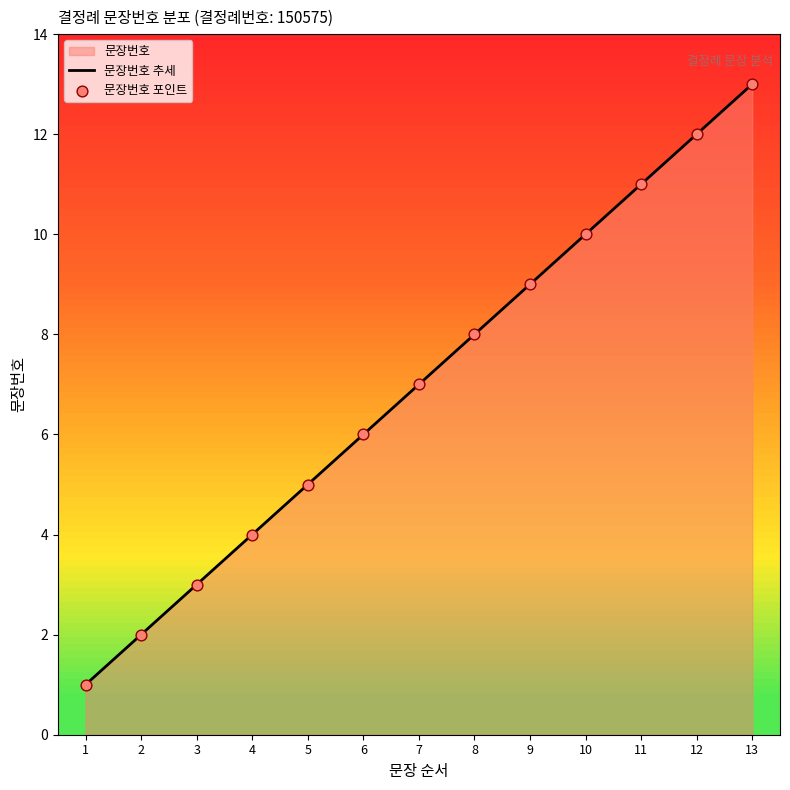

At which category is the sum across all series the highest?

13